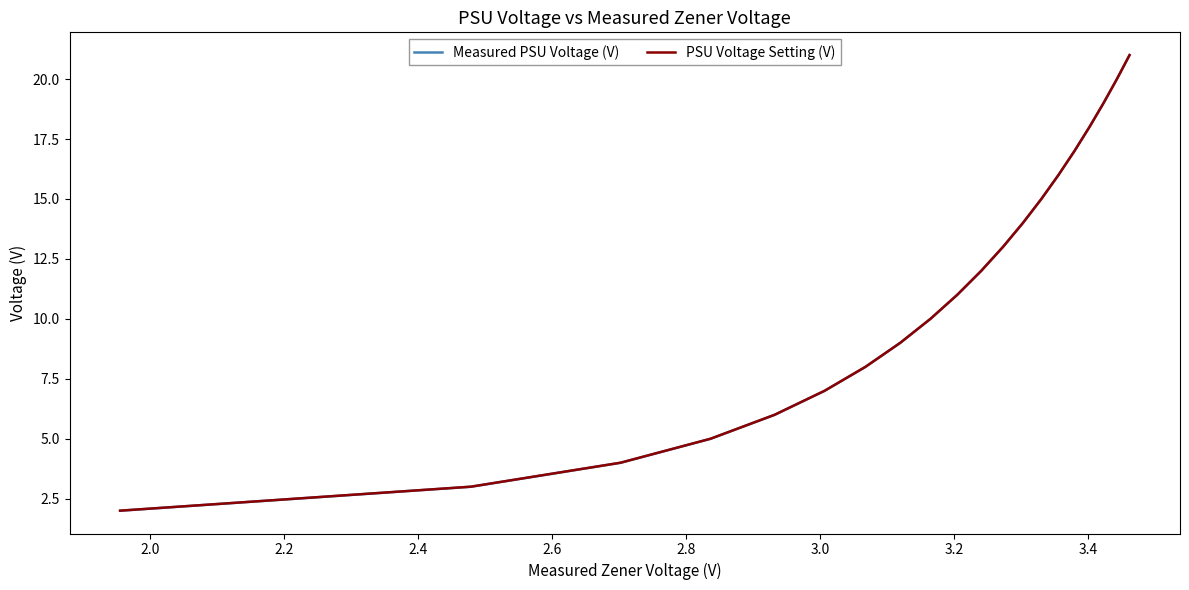

Does the chart have visible grid lines?

No